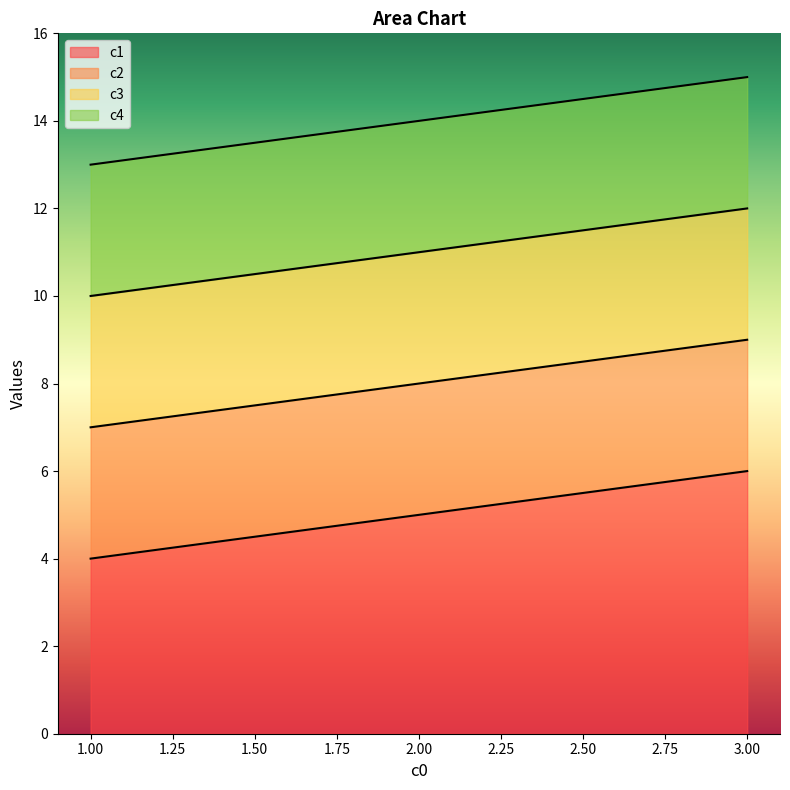

Between 1 and 2, which is larger?

2